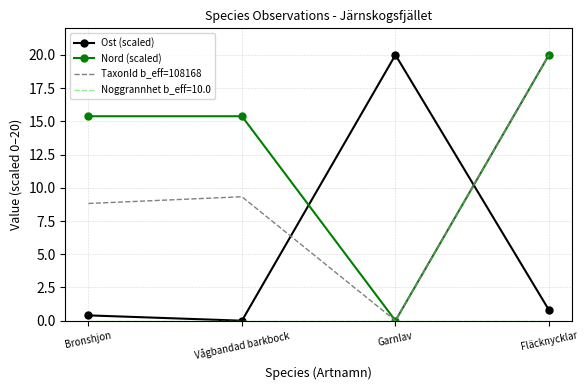

Between Vågbandad barkbock and Garnlav, which series saw the biggest shift?

Ost (scaled)